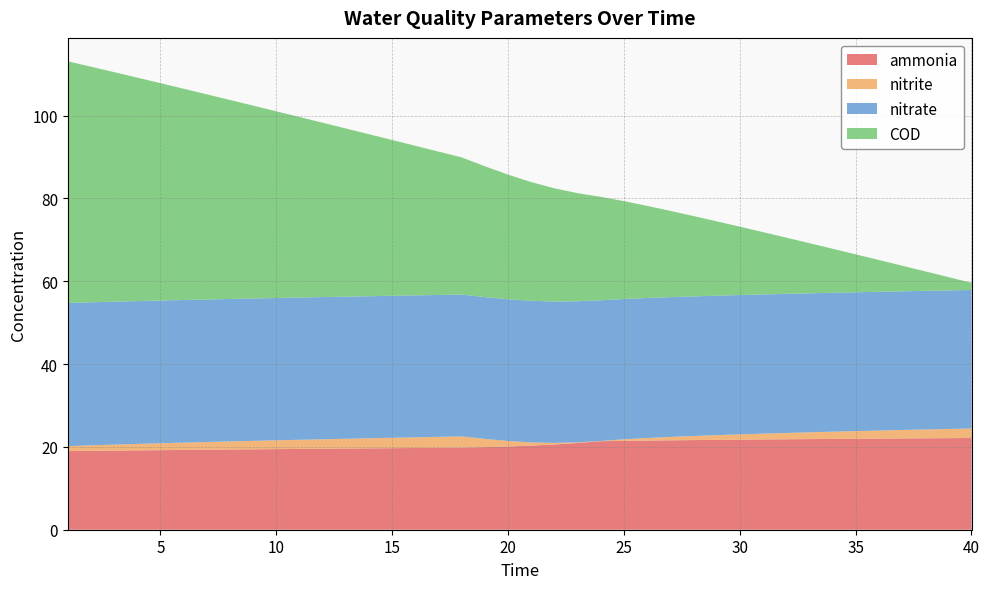

Reading left to right, extract all data points from this chart.

ammonia: 19.0	19.0	19.1	19.2	19.2	19.3	19.3	19.4	19.4	19.5	19.5	19.6	19.6	19.6	19.7	19.7	19.8	19.8	19.9	20.1	20.3	20.6	20.9	21.4	21.5	21.5	21.6	21.6	21.7	21.7	21.8	21.8	21.9	21.9	22.0	22.0	22.0	22.1	22.1	22.1
nitrite: 1.2	1.3	1.4	1.6	1.7	1.8	1.9	2.0	2.0	2.1	2.2	2.3	2.4	2.4	2.5	2.6	2.6	2.7	2.0	1.3	0.8	0.4	0.2	0.1	0.4	0.6	0.8	1.0	1.1	1.3	1.4	1.5	1.6	1.8	1.9	2.0	2.0	2.1	2.2	2.3
nitrate: 34.6	34.5	34.5	34.5	34.5	34.4	34.4	34.4	34.4	34.4	34.3	34.3	34.3	34.3	34.3	34.3	34.3	34.3	34.2	34.2	34.2	34.1	34.1	34.0	33.9	33.8	33.8	33.7	33.7	33.6	33.6	33.6	33.6	33.5	33.5	33.5	33.5	33.5	33.5	33.4
COD: 58.3	56.9	55.4	54.0	52.5	51.0	49.5	48.1	46.6	45.1	43.6	42.1	40.6	39.1	37.6	36.1	34.6	33.1	31.6	30.1	28.7	27.3	26.1	25.0	23.6	22.2	20.8	19.4	18.0	16.5	15.1	13.6	12.1	10.6	9.2	7.7	6.2	4.7	3.2	1.7